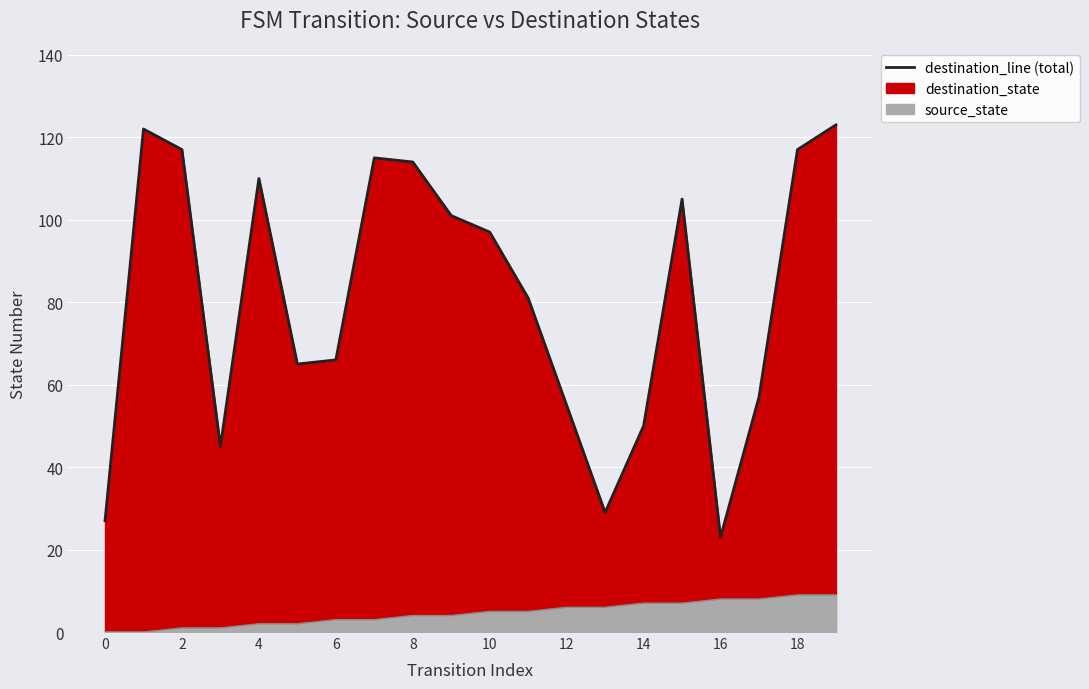

What are all the series names shown in the legend?

source_state, destination_state